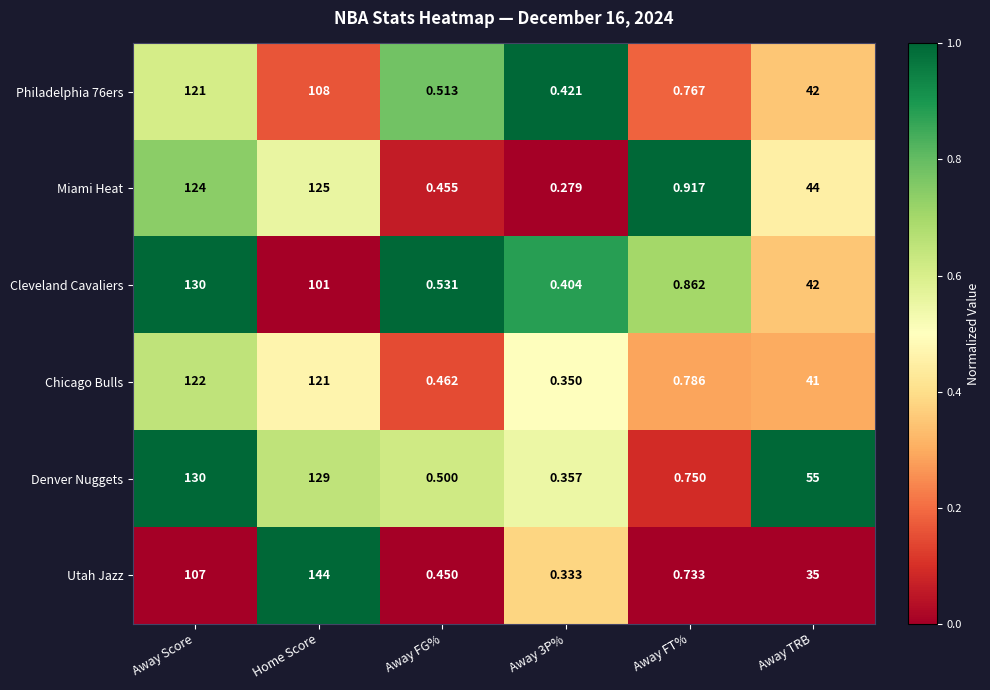

Count the number of data series in this chart.

6